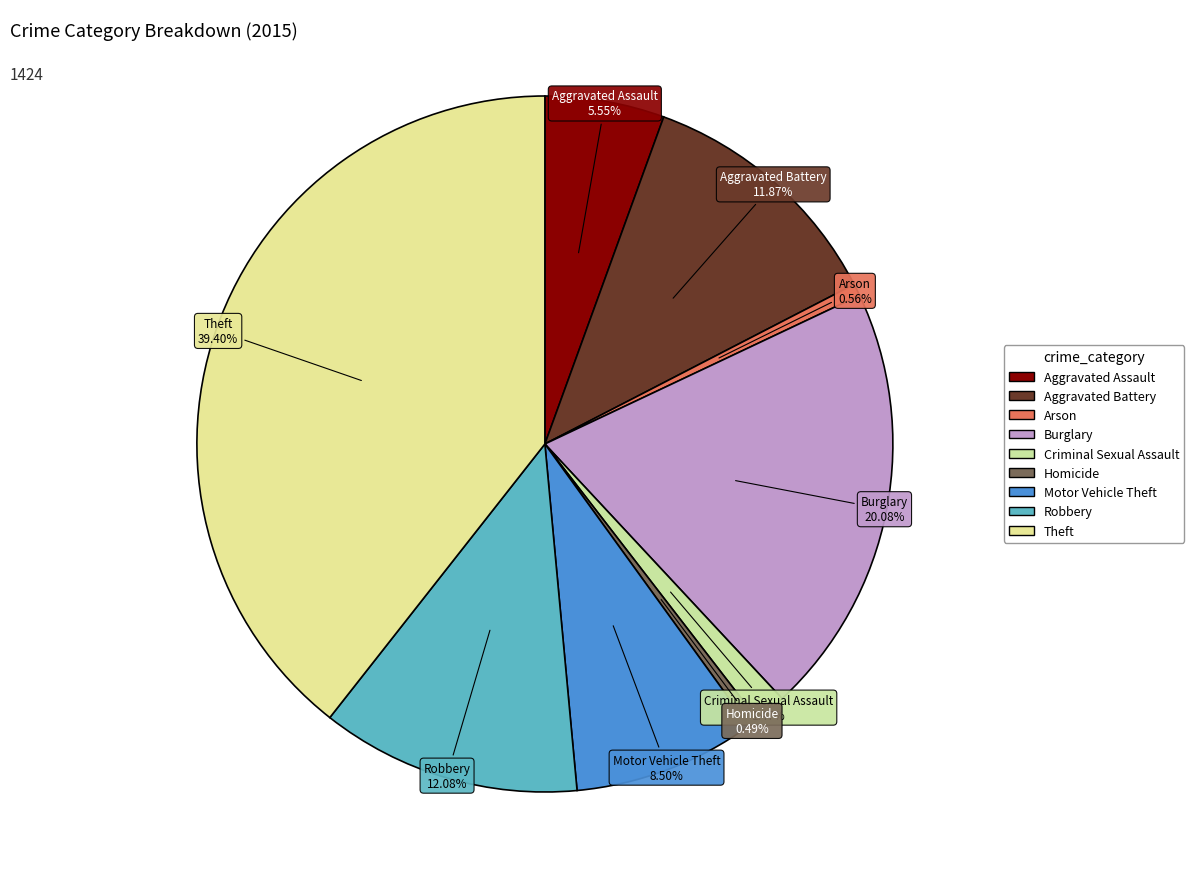

Is there any slice that represents more than half of the pie?

No